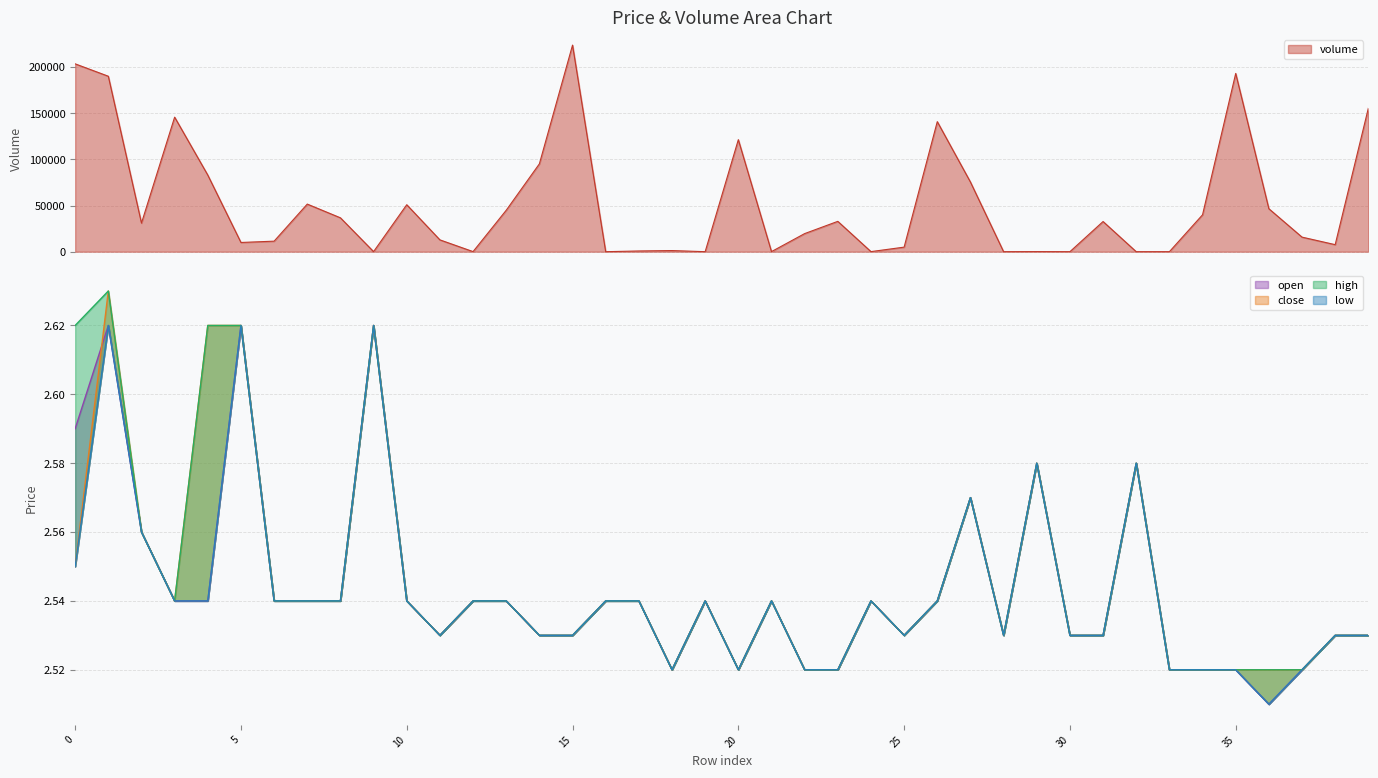

Rank the categories by high value from highest to lowest.

1, 0, 4, 5, 9, 29, 32, 27, 2, 3, 6, 7, 8, 10, 12, 13, 16, 17, 19, 21, 24, 26, 11, 14, 15, 25, 28, 30, 31, 38, 39, 18, 20, 22, 23, 33, 34, 35, 36, 37